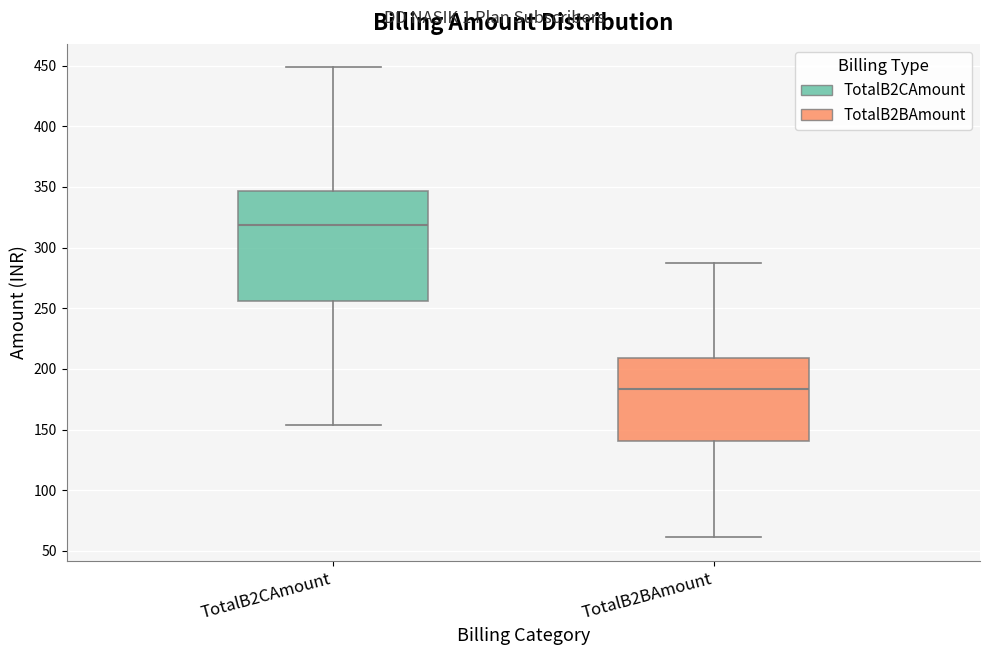

Reading left to right, transcribe this box plot: for each box, give where its median line is, the range the box spans, and where its two whiskers end, as read against the y-axis. The values are not printed on the chart, so give them approximately, as read against the axis.

TotalB2CAmount: median 320, box 255 to 345, whiskers 155 to 450
TotalB2BAmount: median 185, box 140 to 210, whiskers 60 to 285